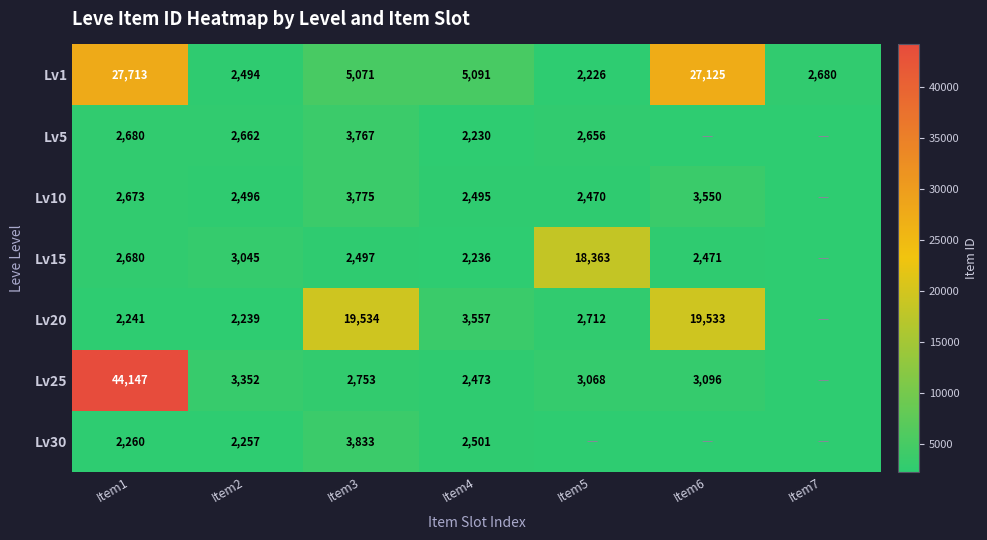

Is the value of Lv20 at Item1 greater than the value of Lv5 at Item4?

Yes